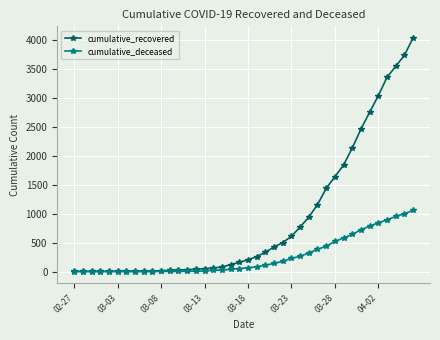

Which series has the largest range (max minus min)?

cumulative_recovered